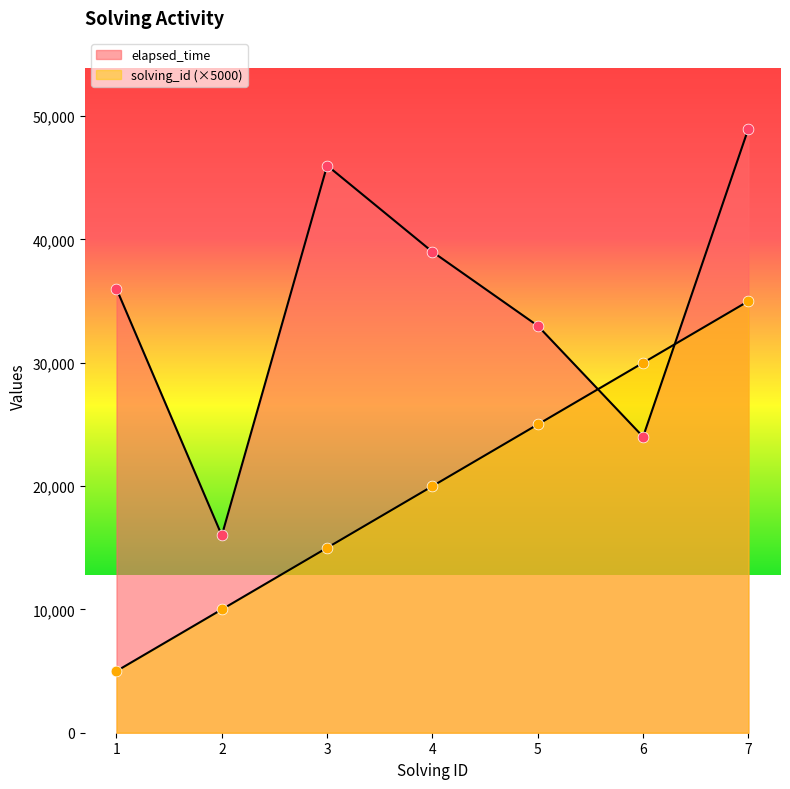

Is the value of elapsed_time at 7 greater than the value of solving_id at 3?

Yes